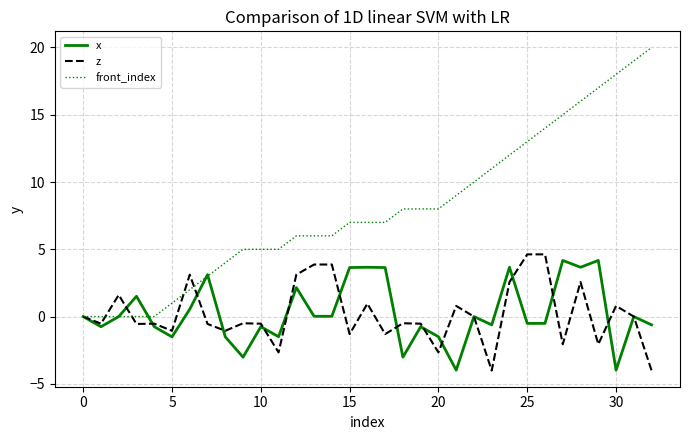

Which series has the largest range (max minus min)?

front_index